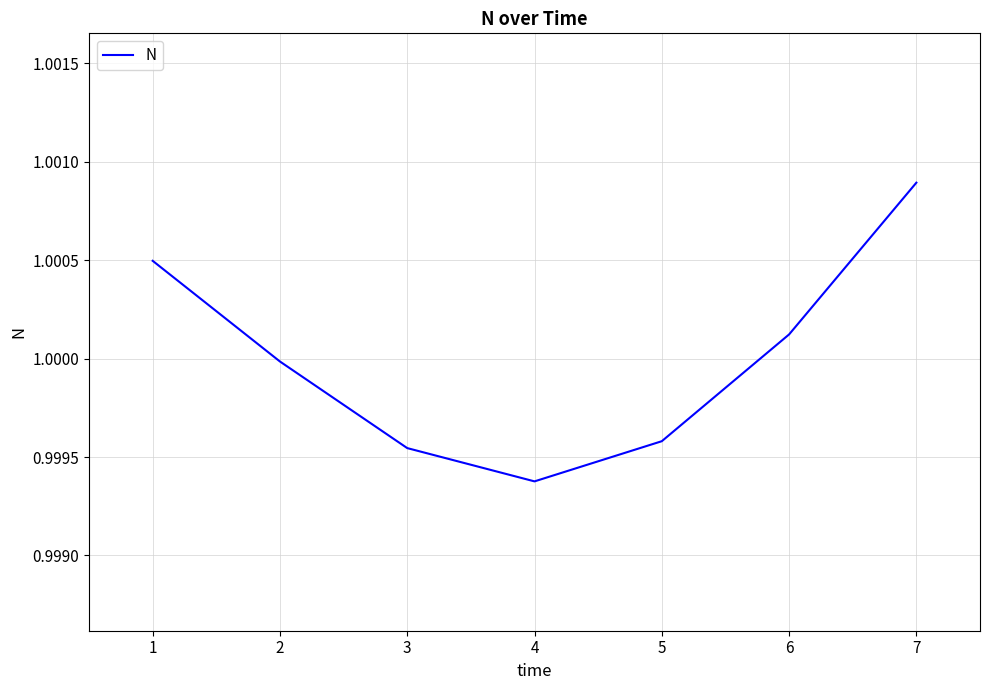

Which has a higher value, 3 or 6?

6